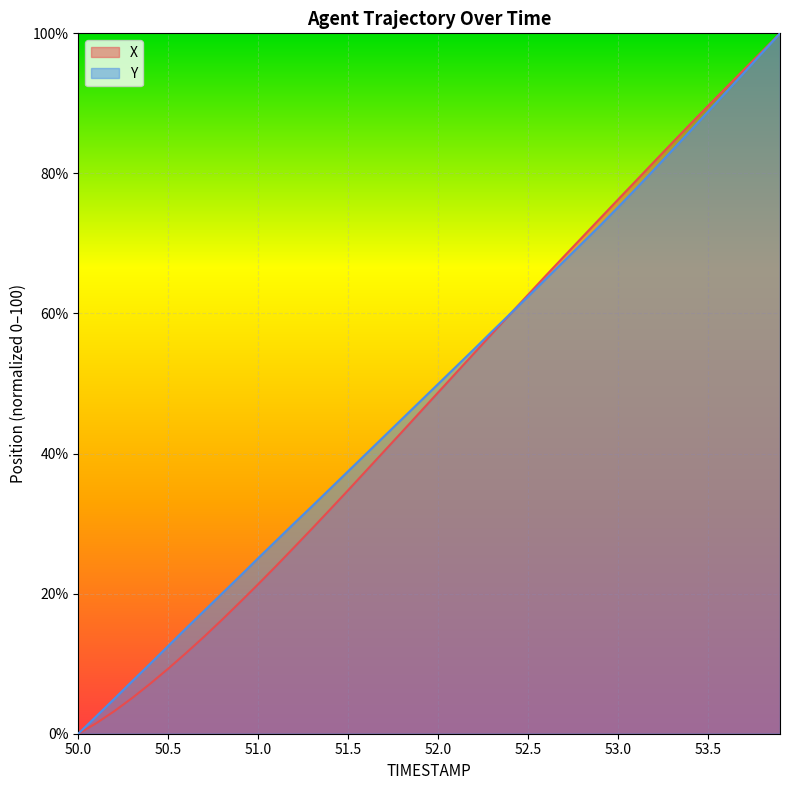

Does the chart display data point markers on the line(s)?

No